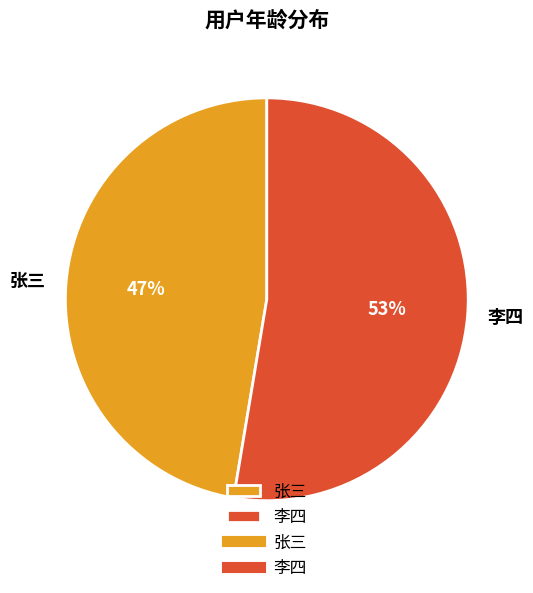

How many slices are in this pie chart?

2